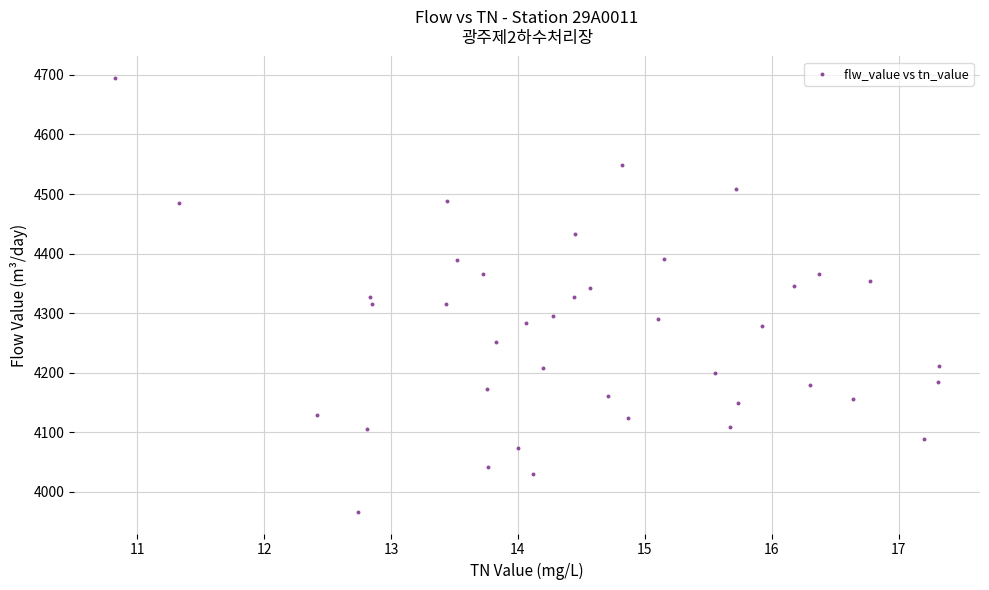

What is the range of X values (max minus min)?

6.5